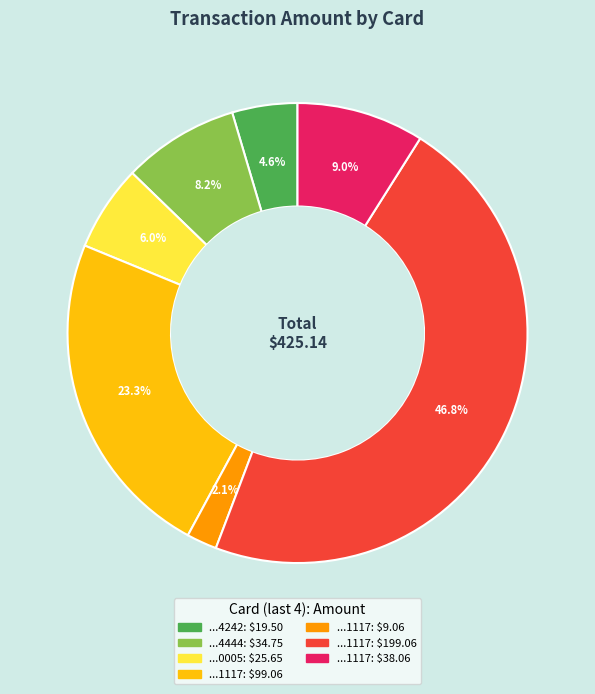

Is there a majority slice in this chart?

No